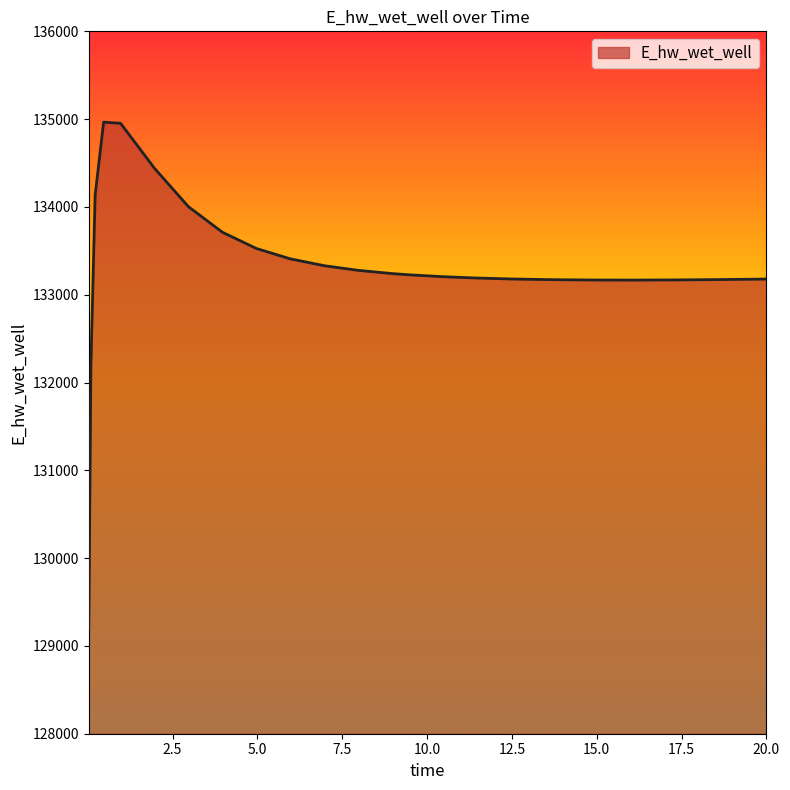

What is the greatest value displayed?

134965.6